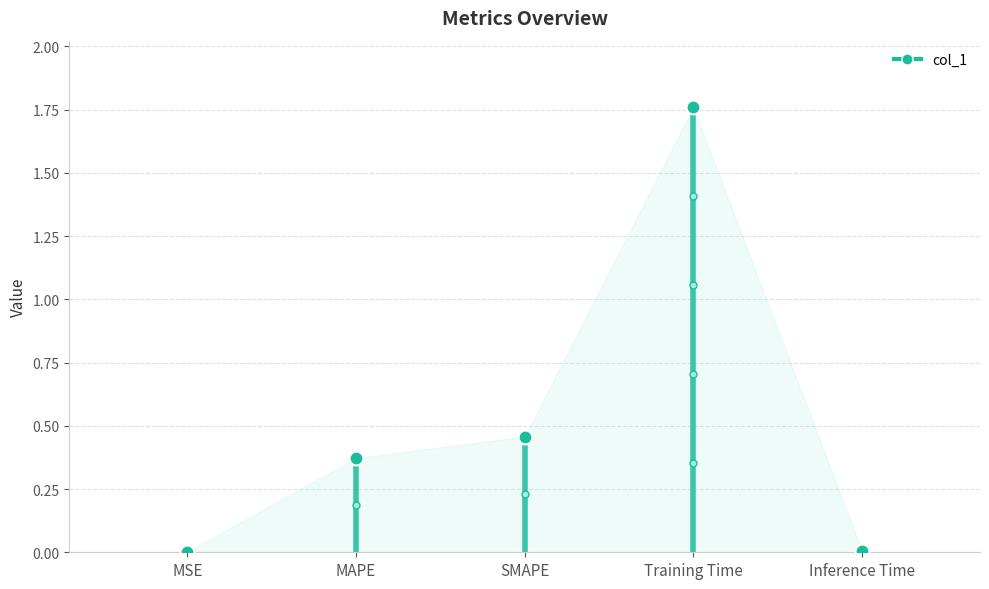

What is the difference between the maximum and minimum values?

1.8